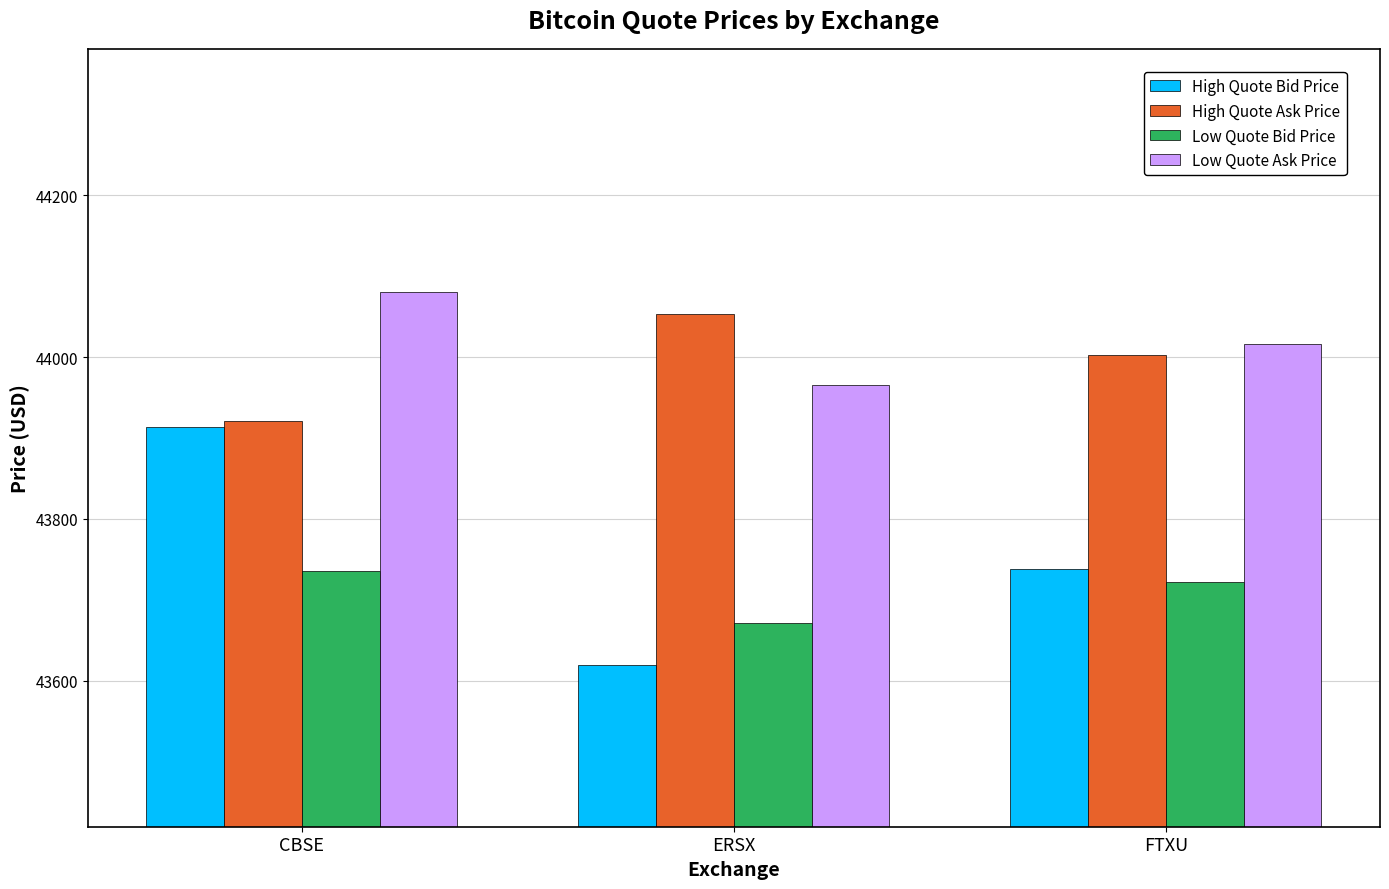

The value of High Quote Bid Price at CBSE is 17360.4. True or false?

False